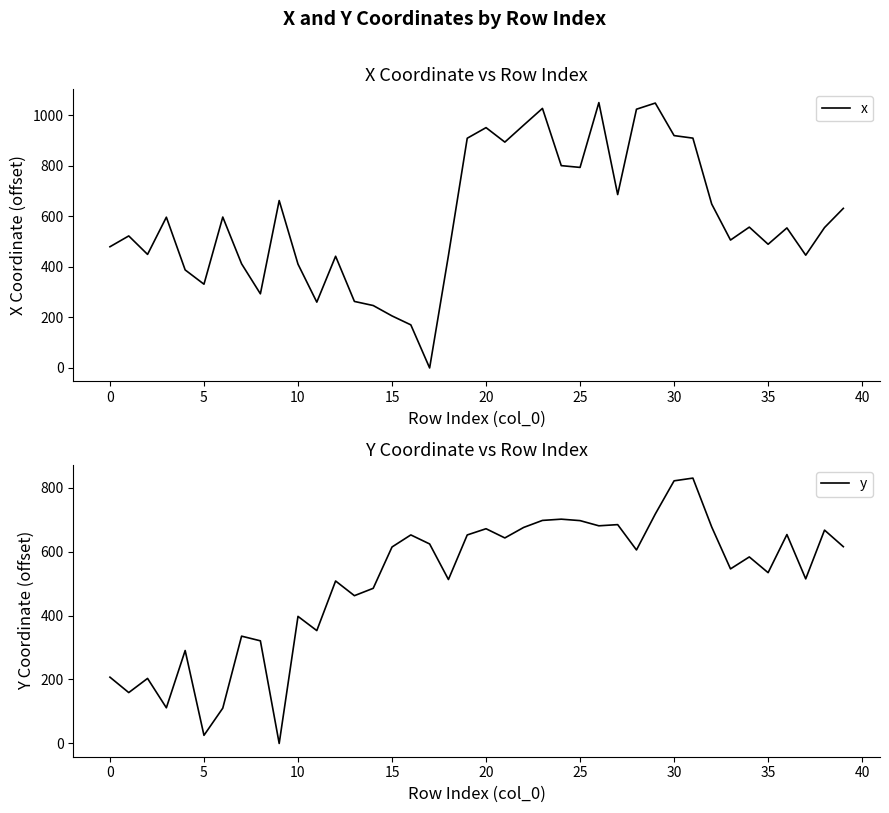

What is the difference between the maximum and minimum values in the y series?

829.7